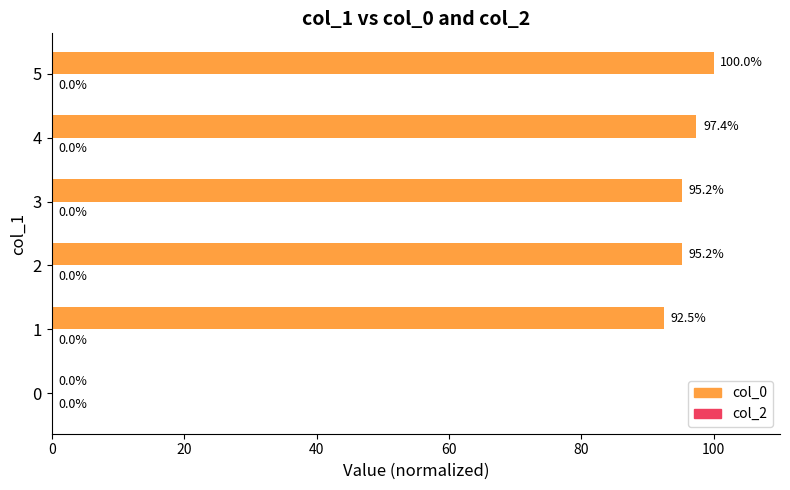

The value at 0 is -61.1. True or false?

False